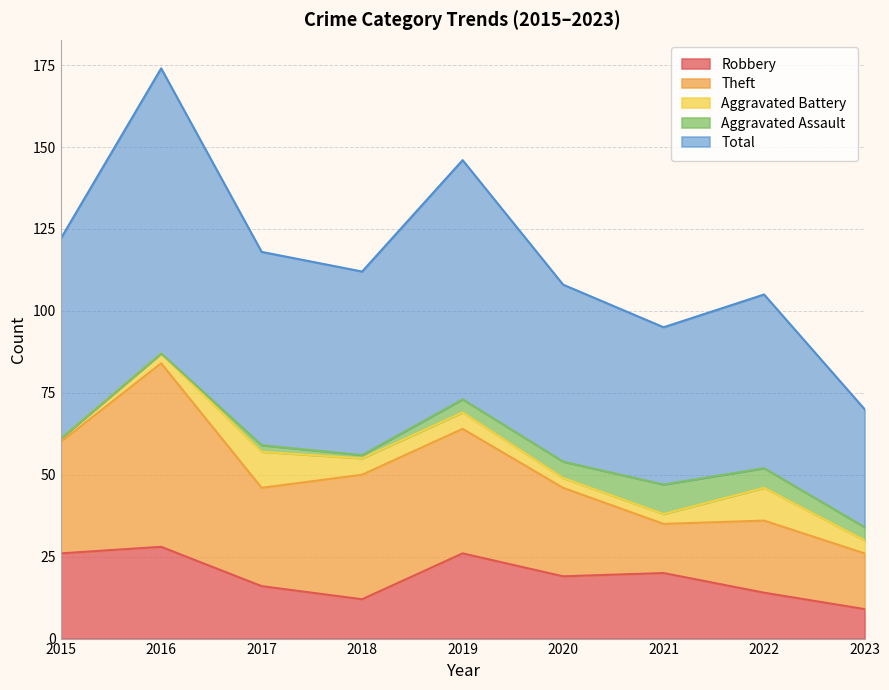

At which label does Total first exceed 56?

2015